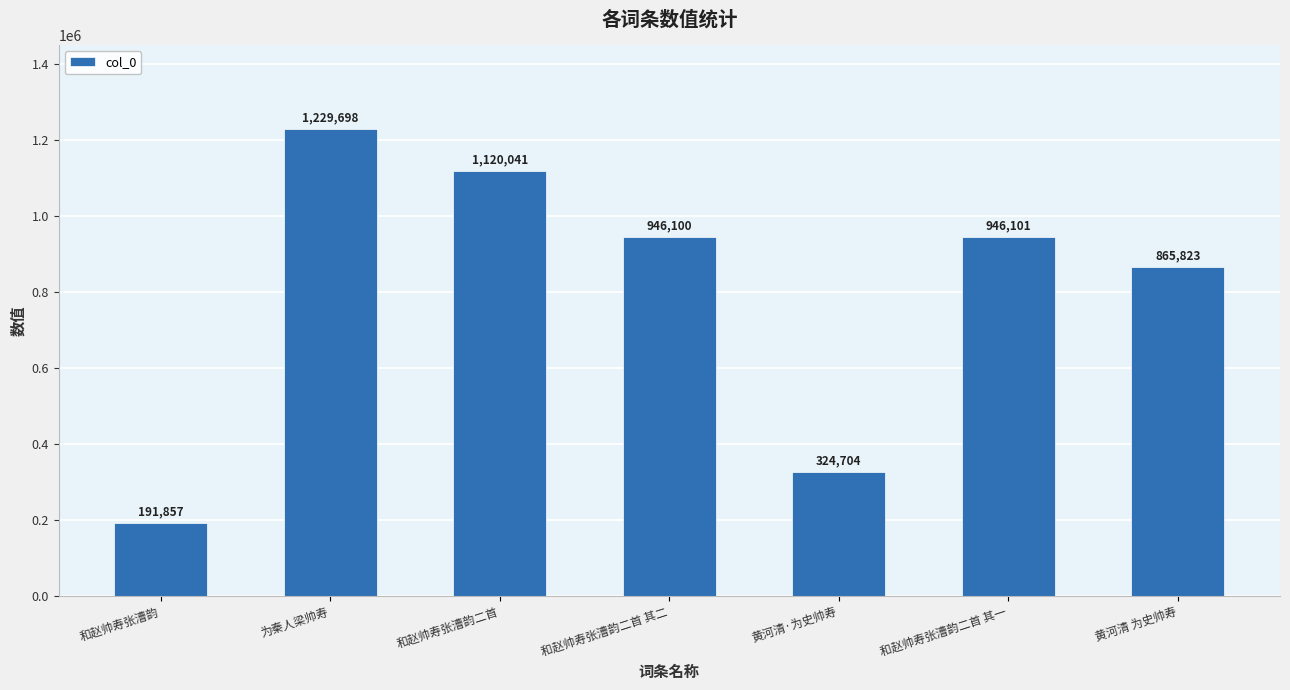

Reading left to right, what are all the values shown in this chart?

和赵帅寿张漕韵=191857	为秦人梁帅寿=1229698	和赵帅寿张漕韵二首=1120041	和赵帅寿张漕韵二首 其二=946100	黄河清·为史帅寿=324704	和赵帅寿张漕韵二首 其一=946101	黄河清 为史帅寿=865823